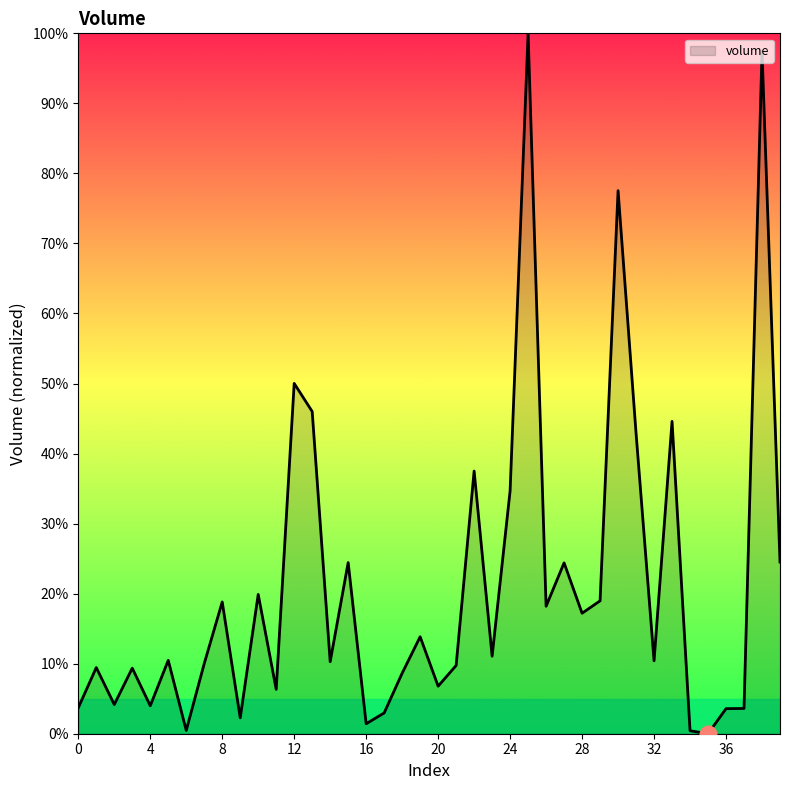

What is the maximum value shown in the chart?

100.0